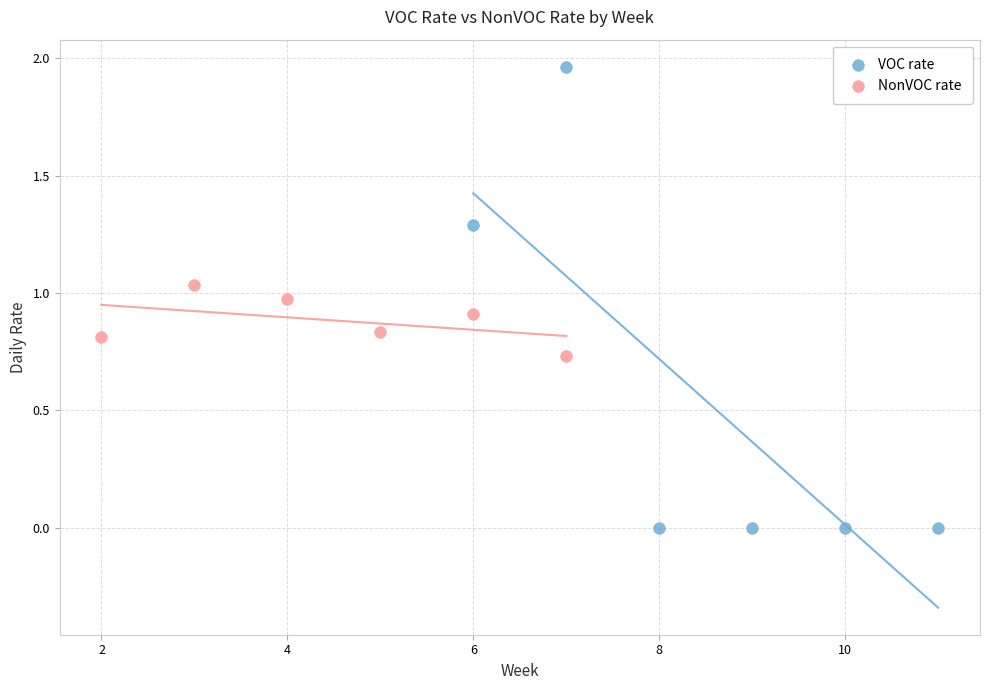

Which series contains the lowest Y value?

VOC rate